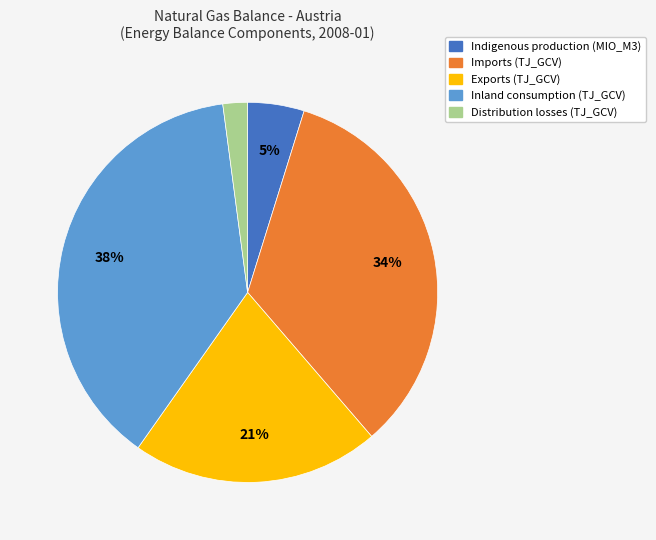

Is it true that Imports (TJ_GCV) is 34% of the pie?

True